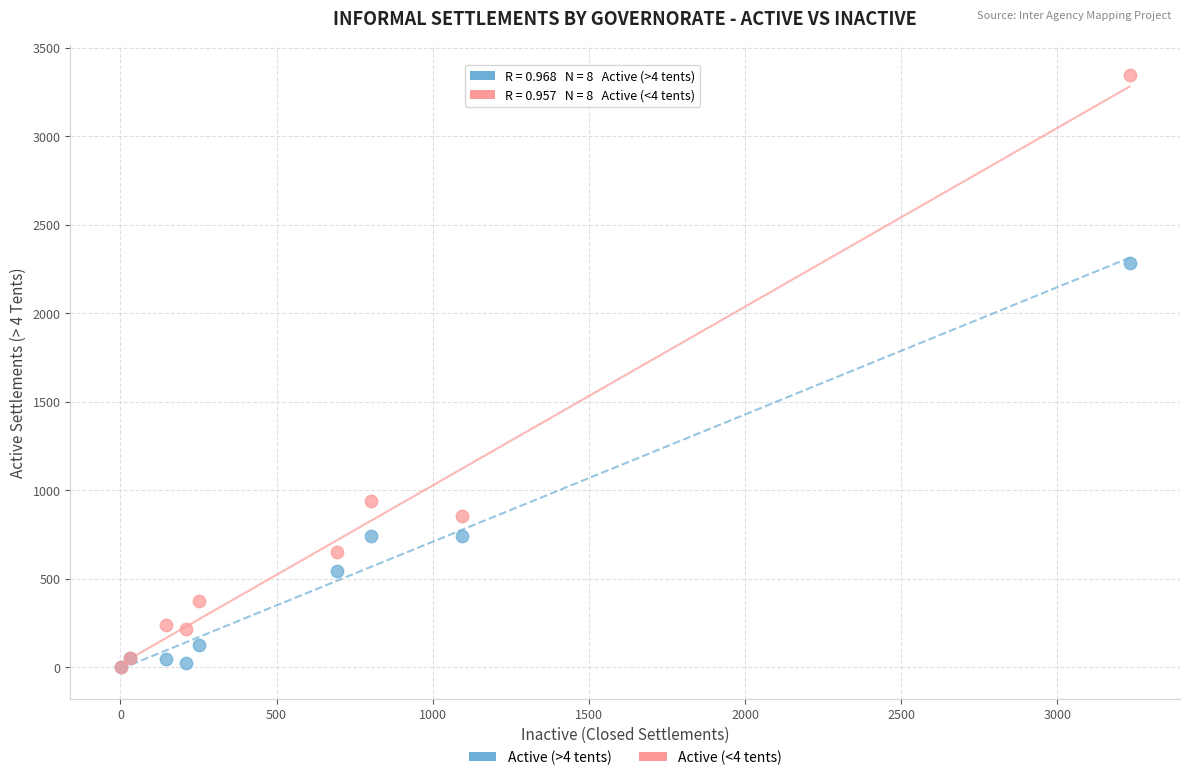

What are all the series names shown in the legend?

Active (>4 tents), Active (<4 tents)